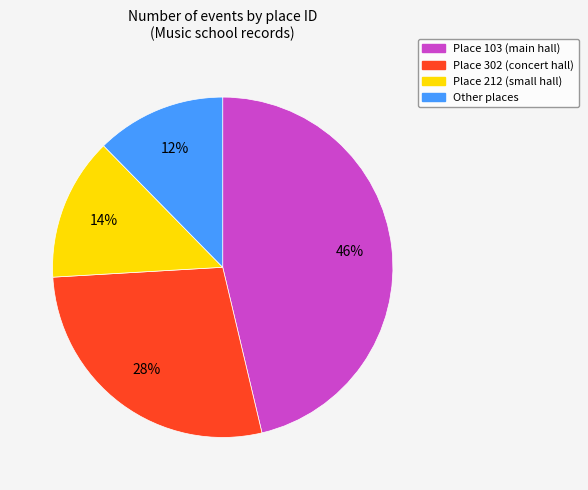

How many segments does this pie chart have?

4